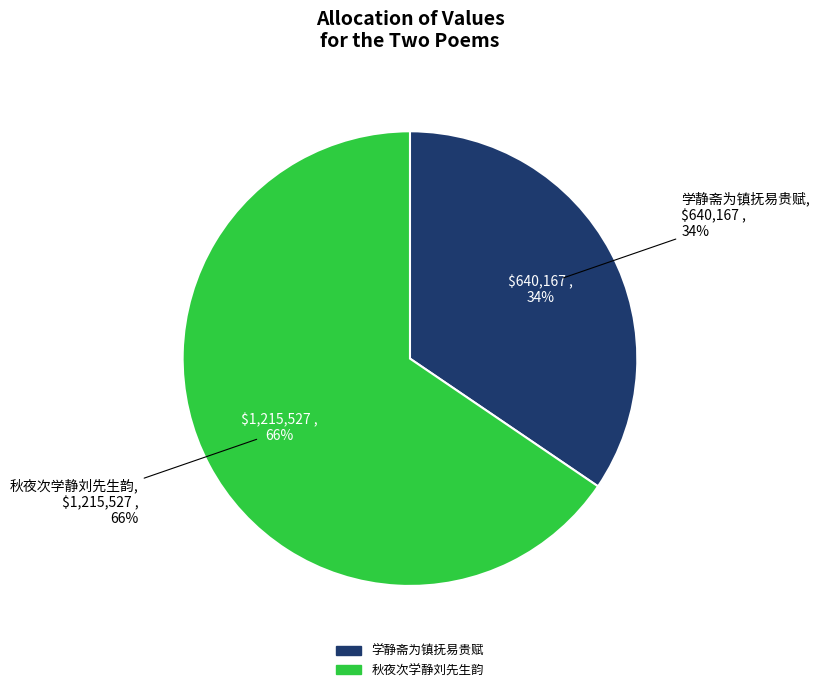

True or false: 学静斋为镇抚易贵赋 accounts for 34% of the total.

True